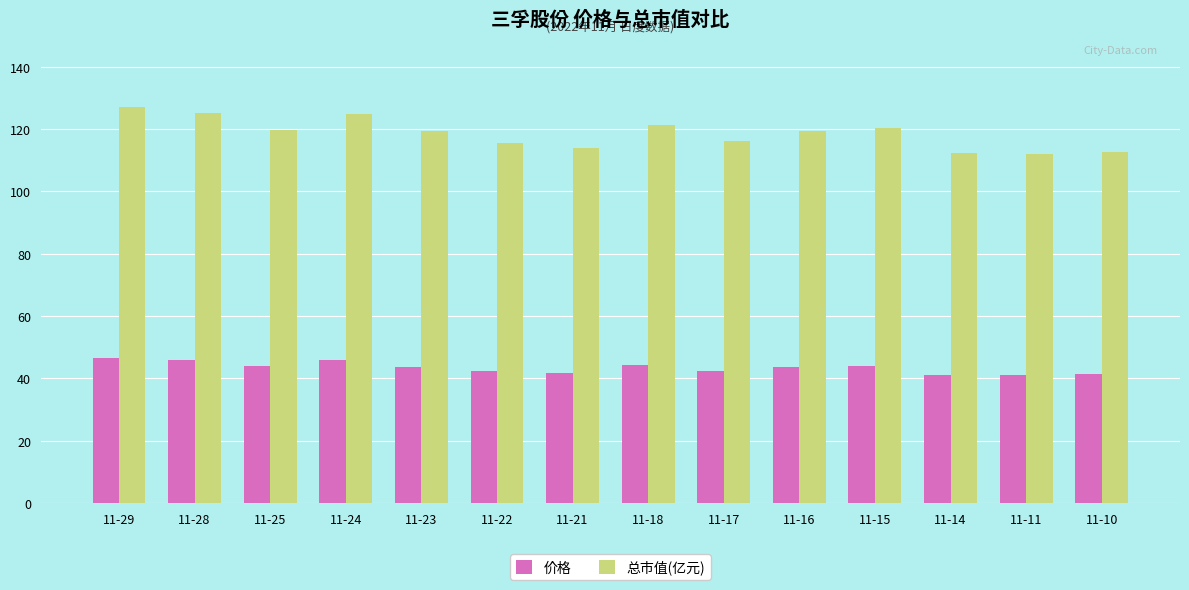

Does the chart contain stacked bars?

No